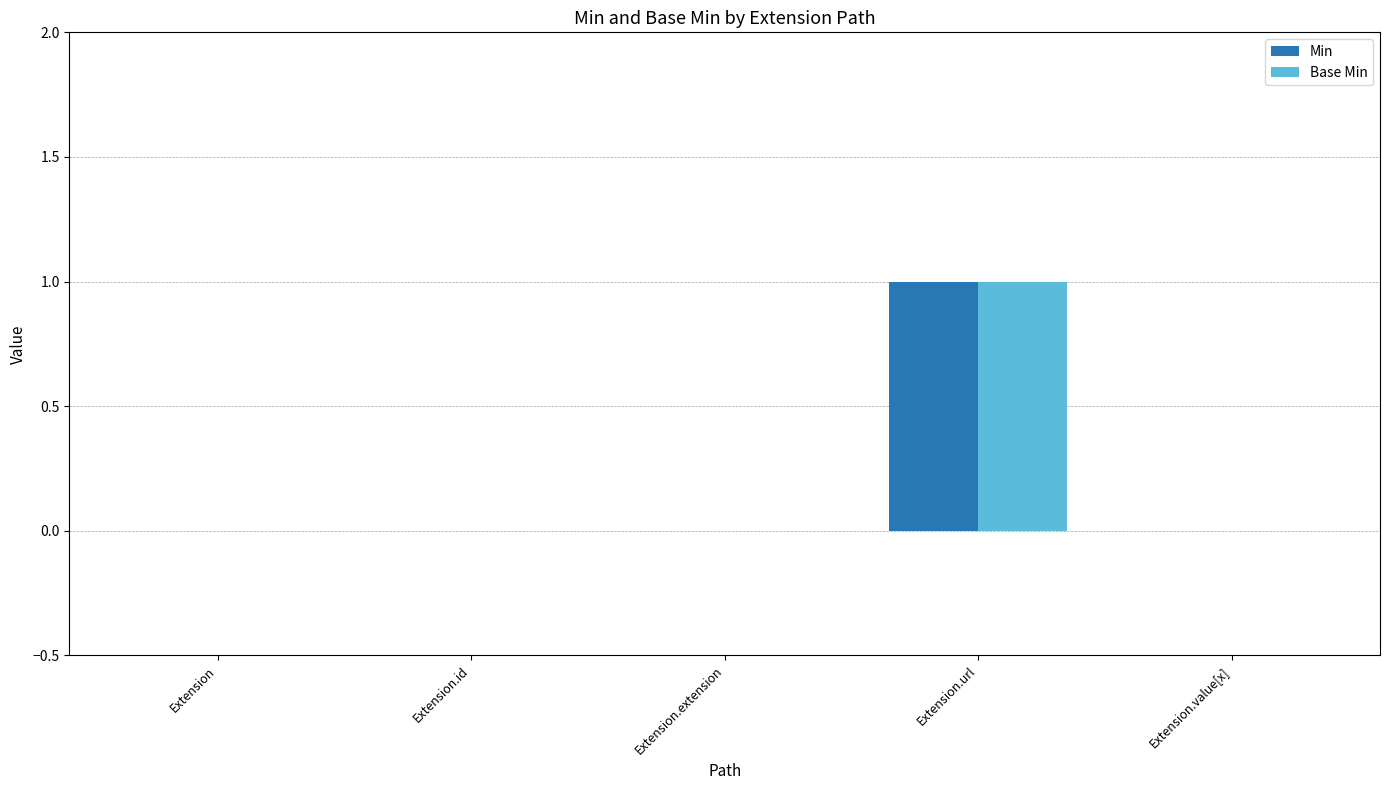

True or false: Min has a value of 1 at Extension.

False